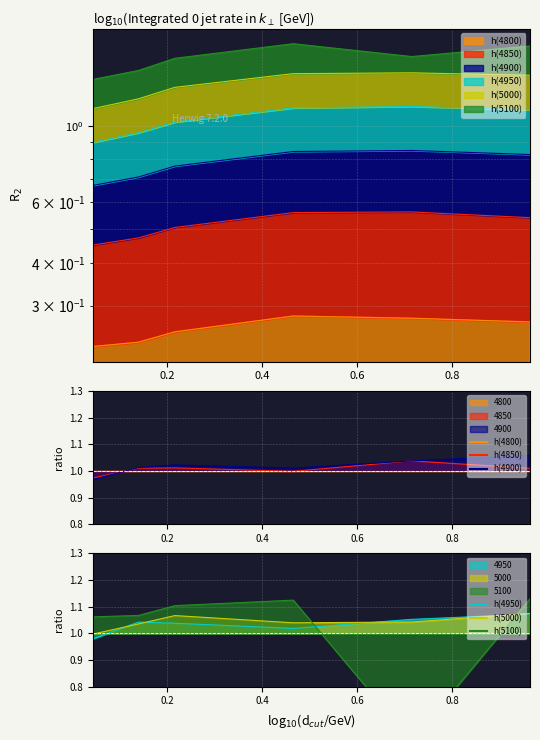

Which series changed the most between 0.1397260273972603 and 0.4657534246575342?

4900